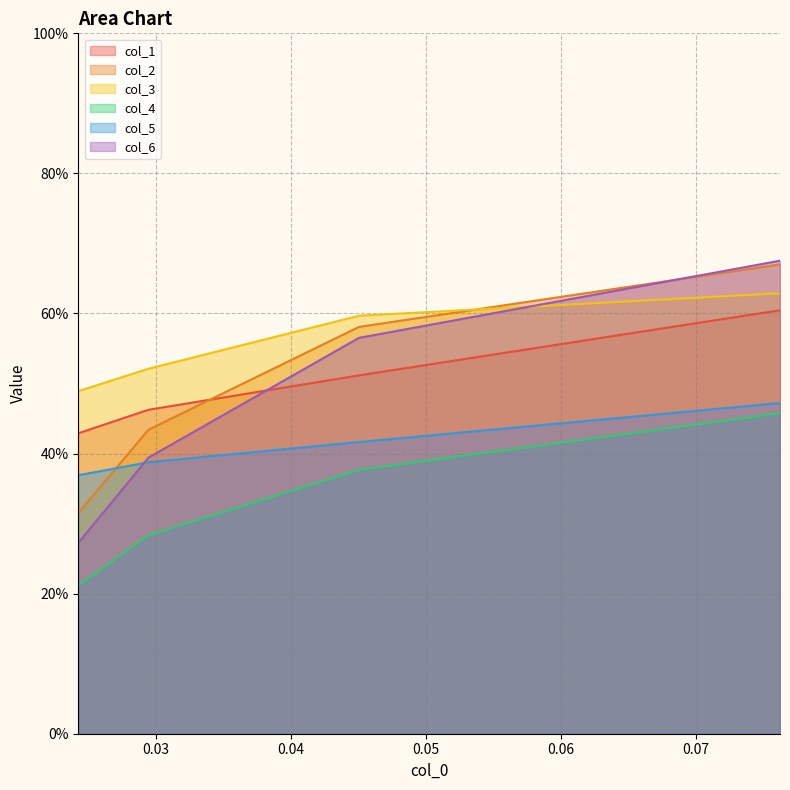

Which series has the largest range (max minus min)?

col_6